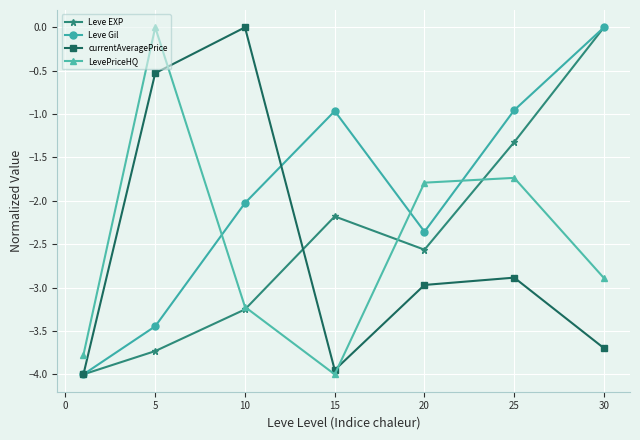

What is the value of the Leve Gil point at the 1st from the left?

-4.0